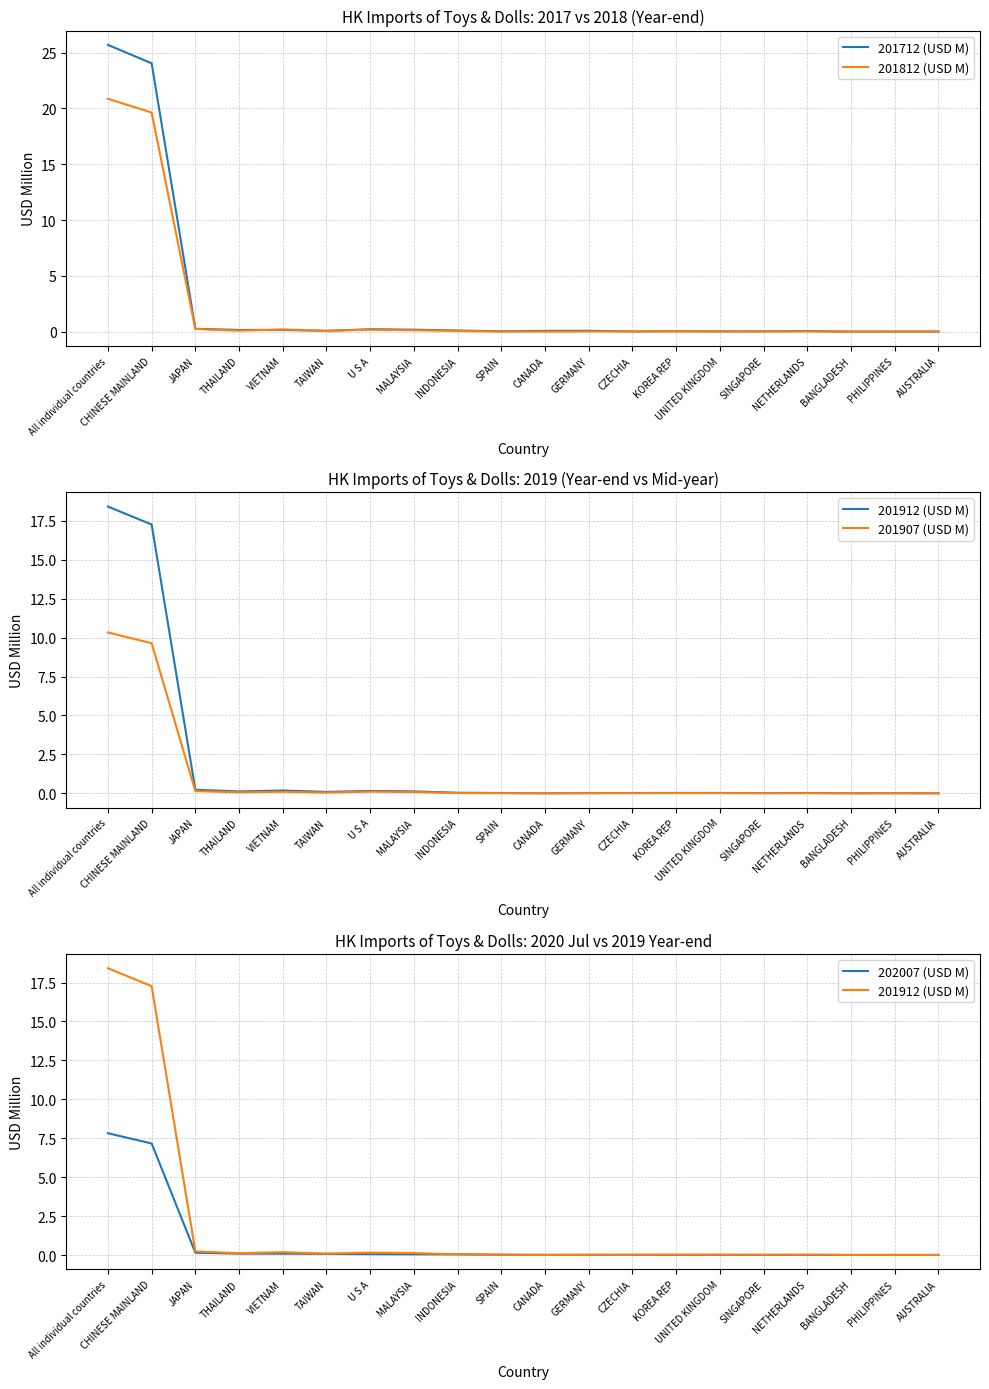

At which category does the chart reach its minimum across all series?

CANADA